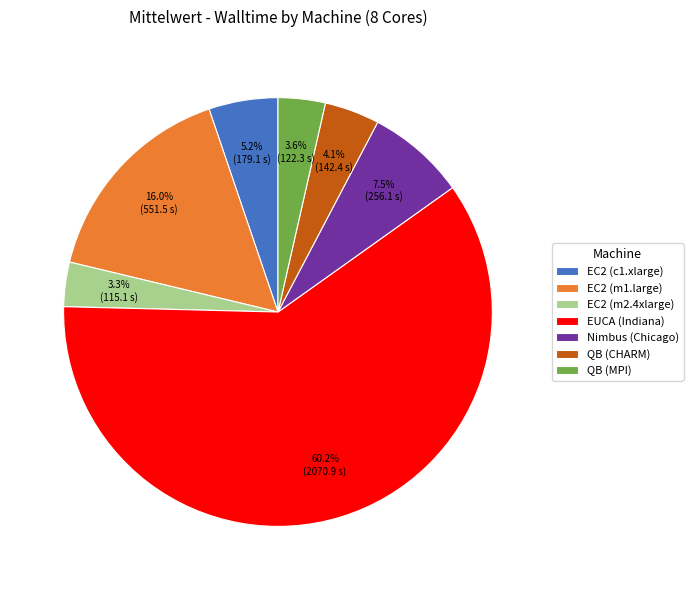

What is the majority slice?

EUCA (Indiana)